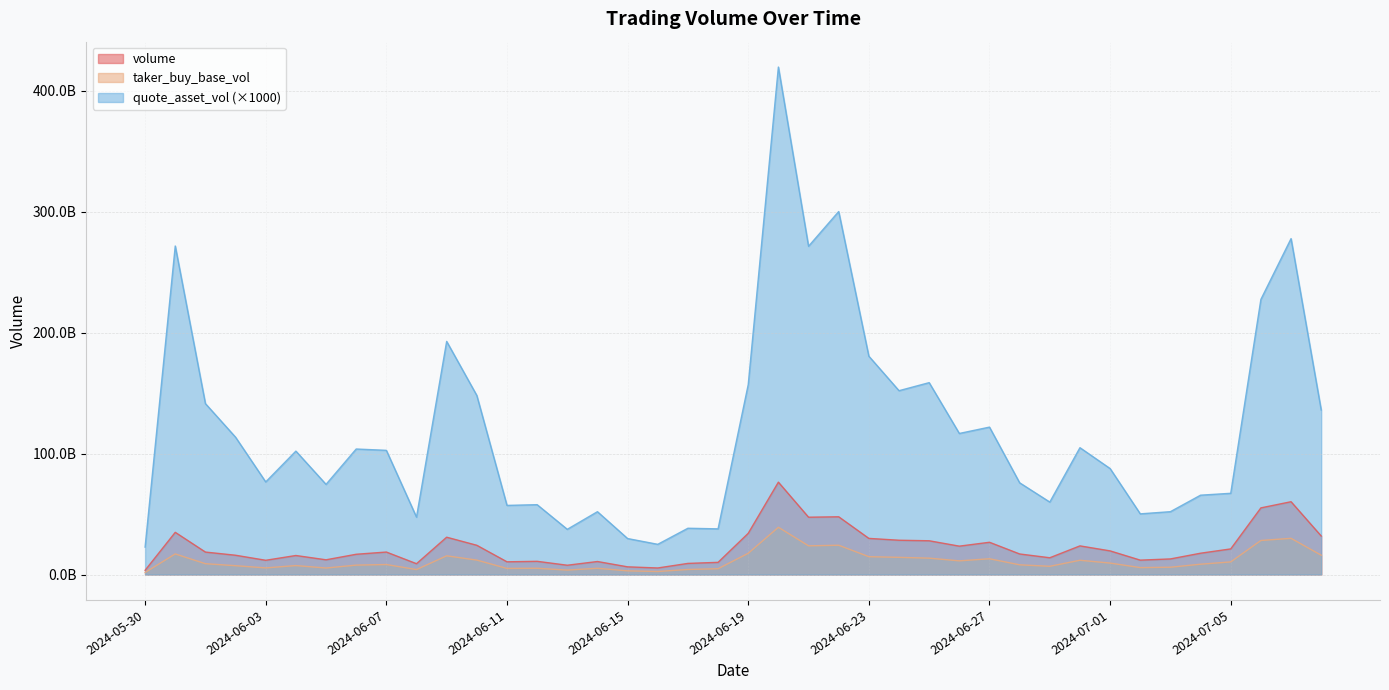

In quote_asset_vol, how many points are lower than both neighbors (excluding endpoints)?

12